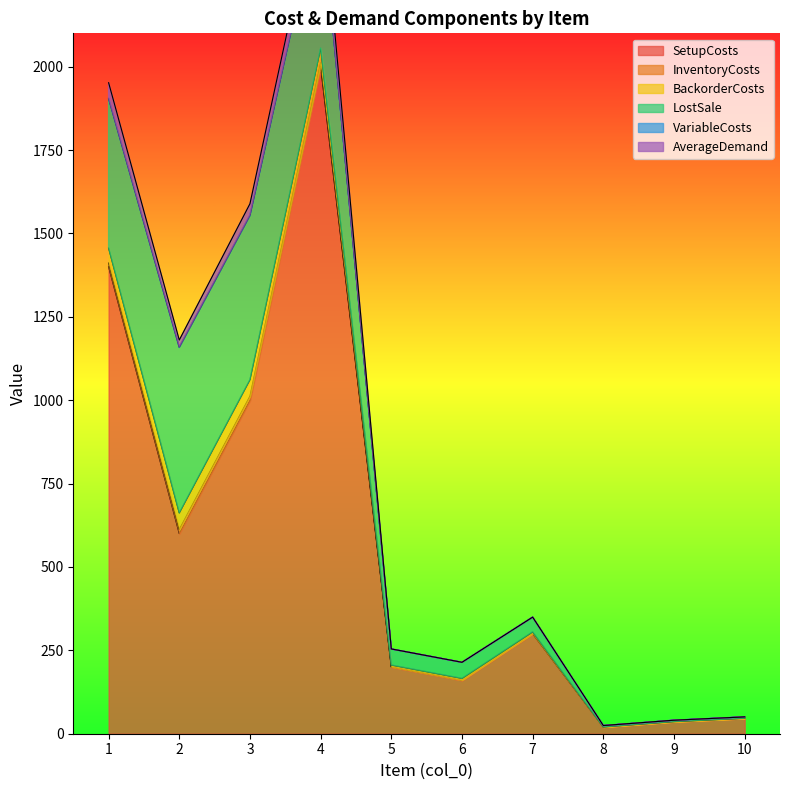

Is the value of LostSale at 8 greater than the value of SetupCosts at 2?

No